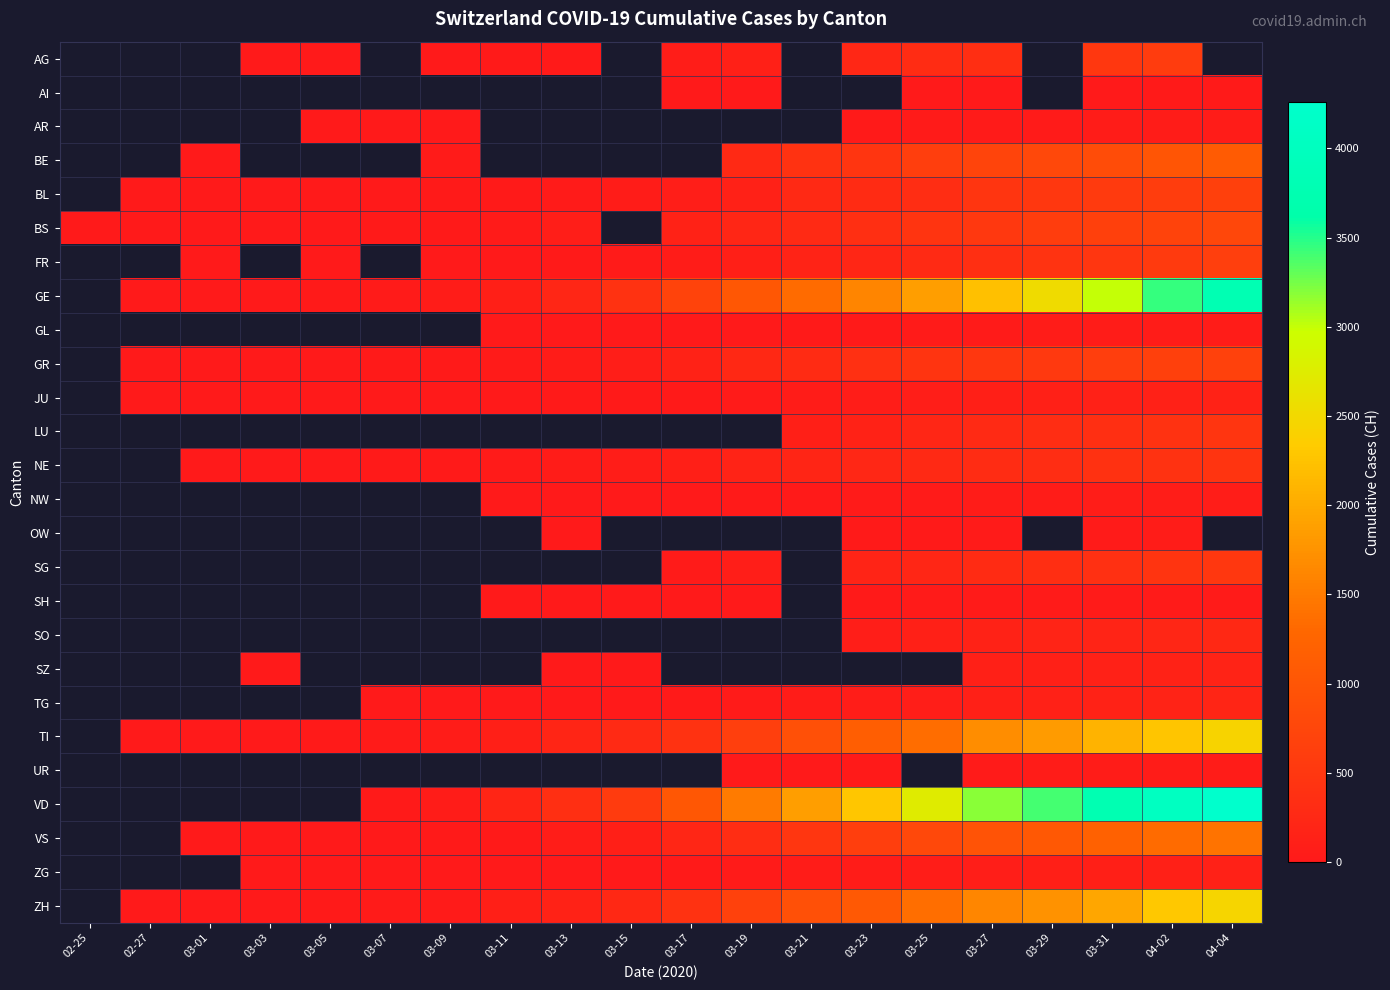

Read the NE value at 03-31.

402.0